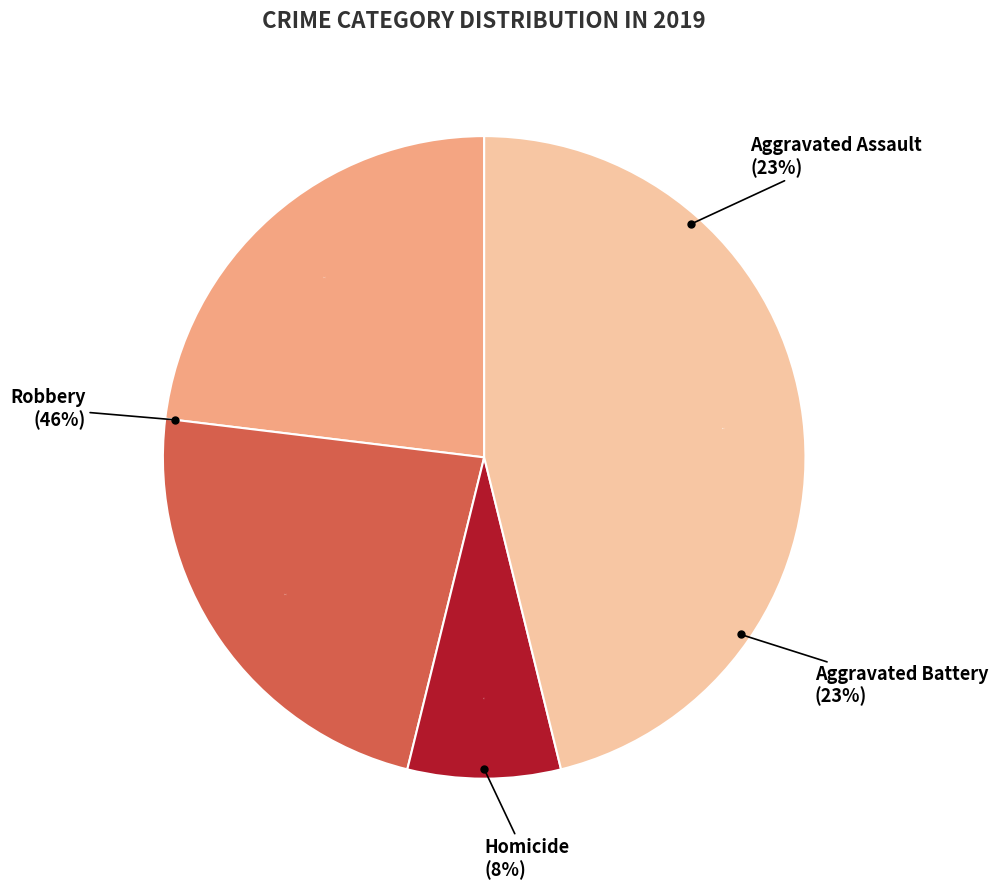

The Aggravated Battery slice represents 37% of the pie. True or false?

False